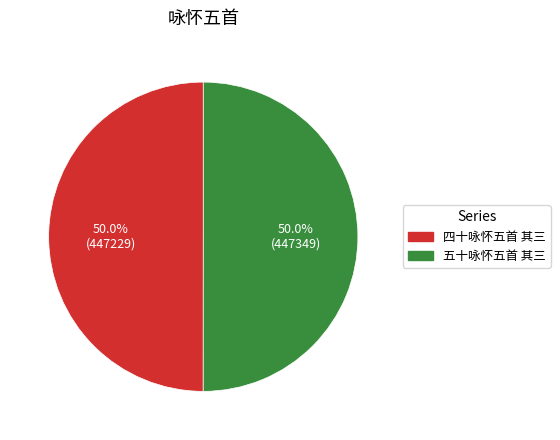

What is the ratio of the value at 四十咏怀五首 其三 to the value at 五十咏怀五首 其三?

1.0